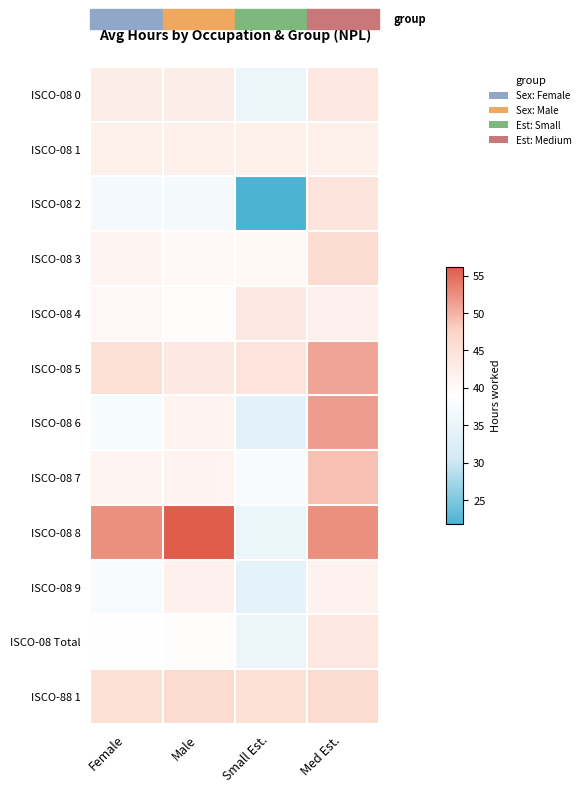

What is the total value across all series at Med Est.?

553.8